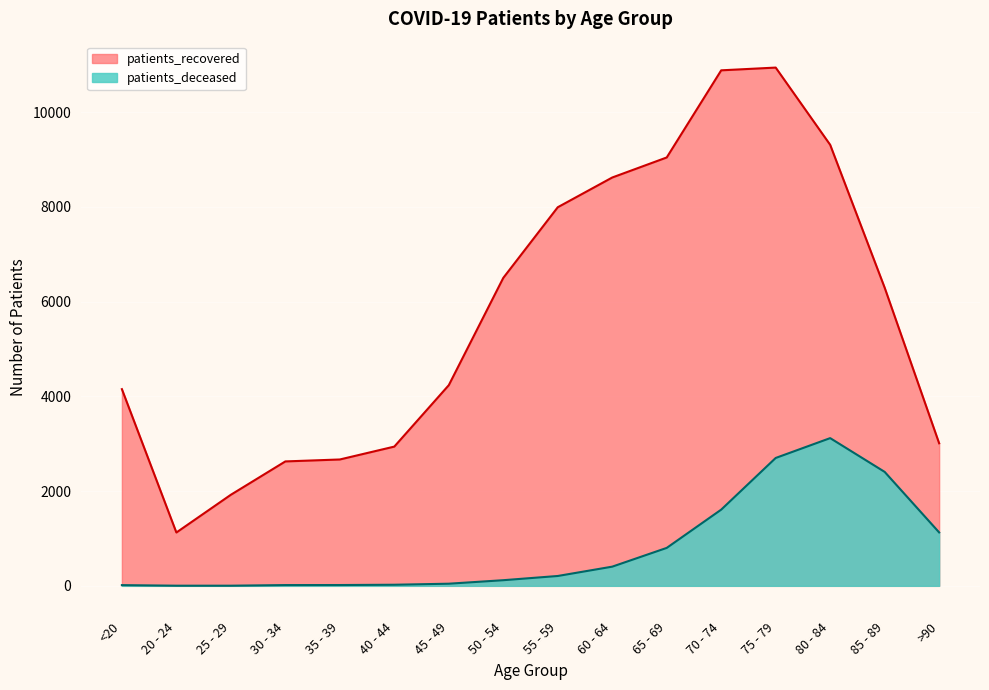

Count the number of data series in this chart.

2